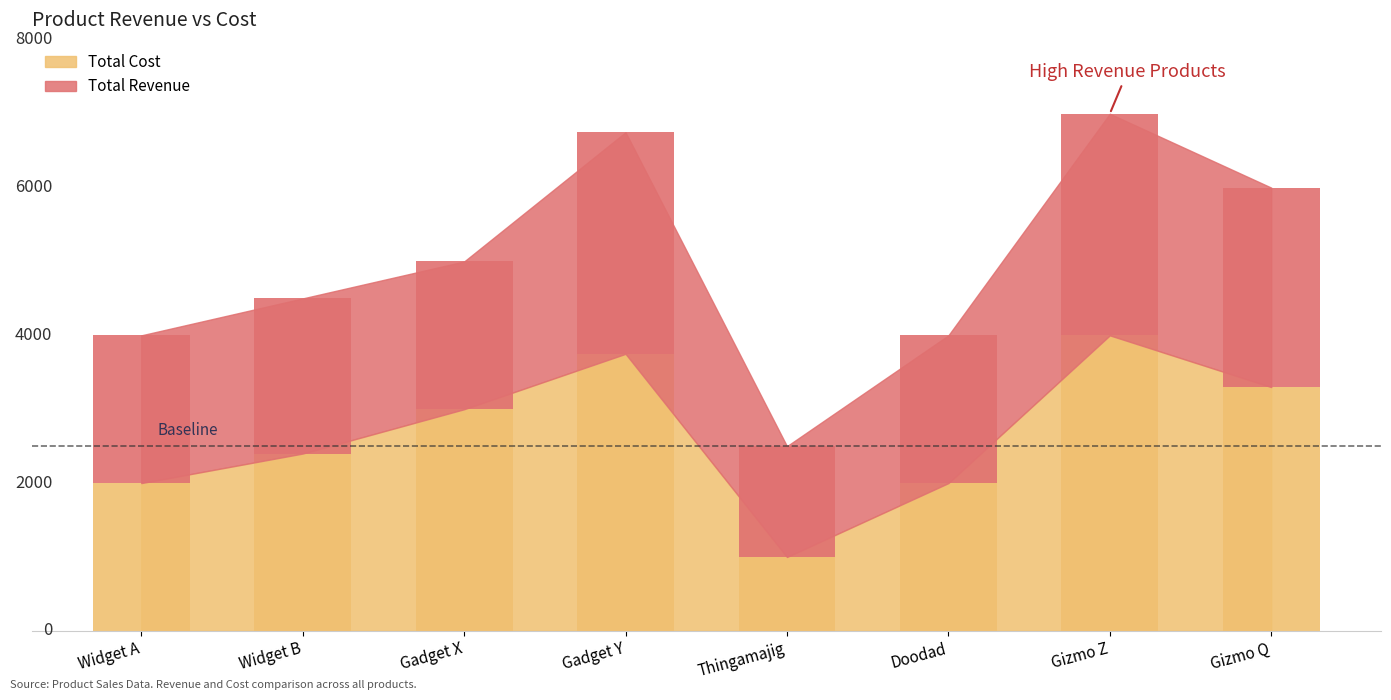

At which label does the data first exceed 3000?

Gadget Y